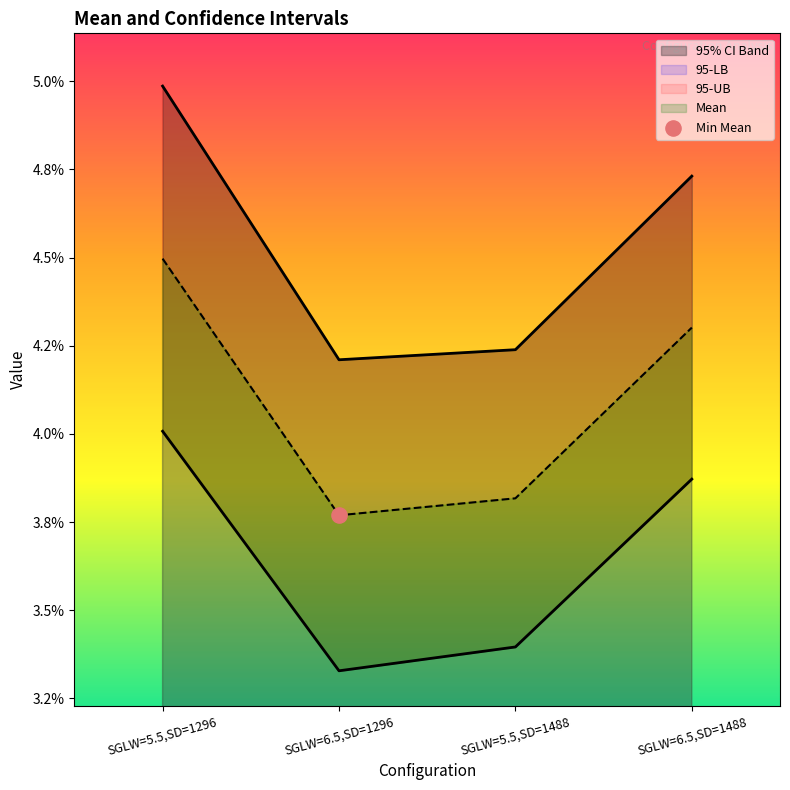

At which category is the sum across all series the highest?

SGLW=5.5,SD=1296